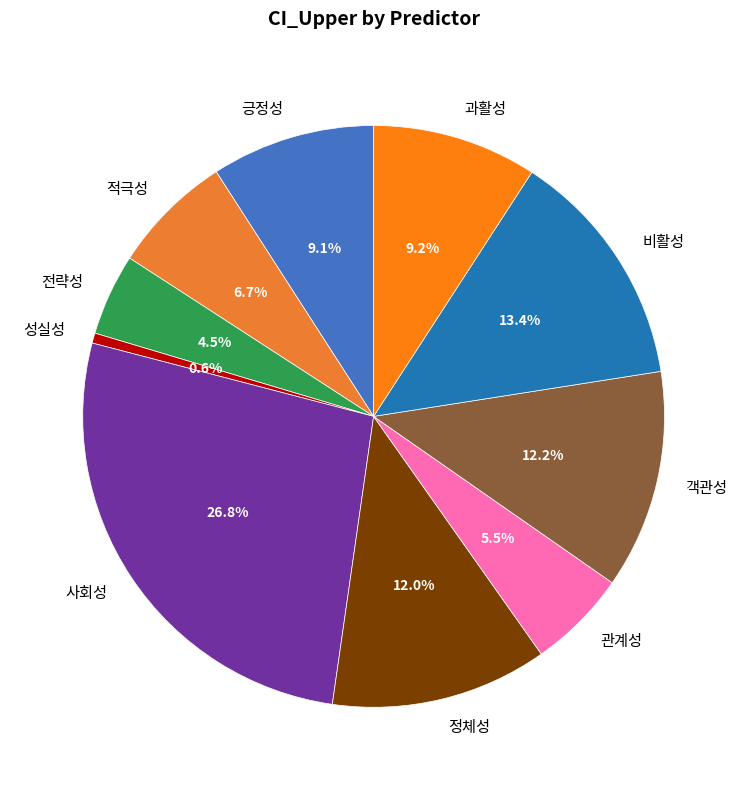

What percentage is NOT represented by 성실성?

99.4%